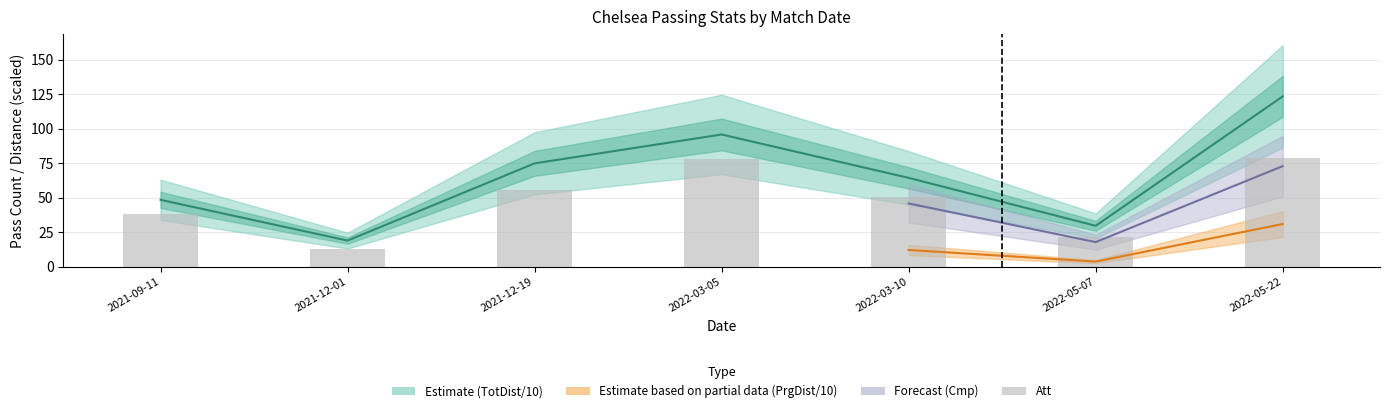

What is the label of the 6th bar from the right?

2021-12-01